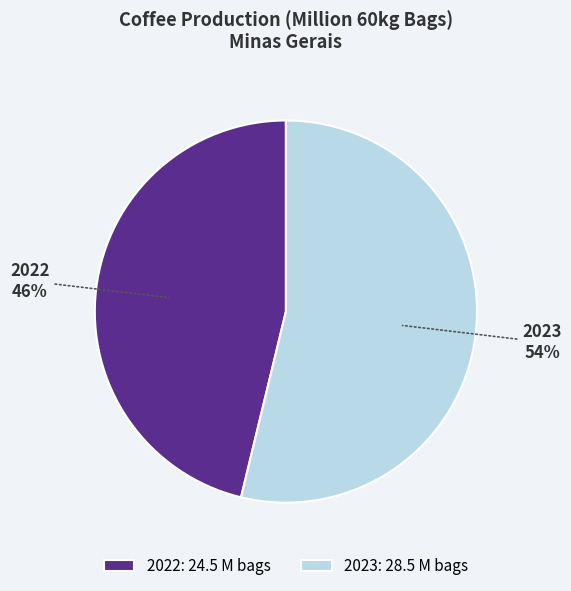

Which has a higher value, 2023: 28.5 M bags or 2022: 24.5 M bags?

2023: 28.5 M bags